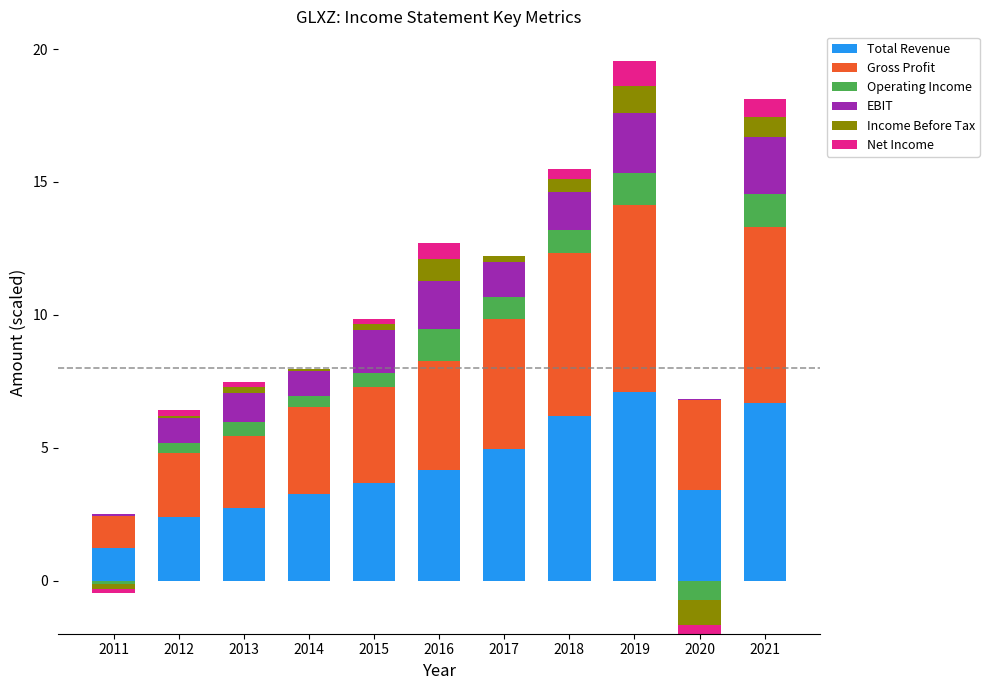

Rank the categories by Income Before Tax value from highest to lowest.

2019, 2016, 2021, 2018, 2015, 2013, 2017, 2012, 2014, 2011, 2020